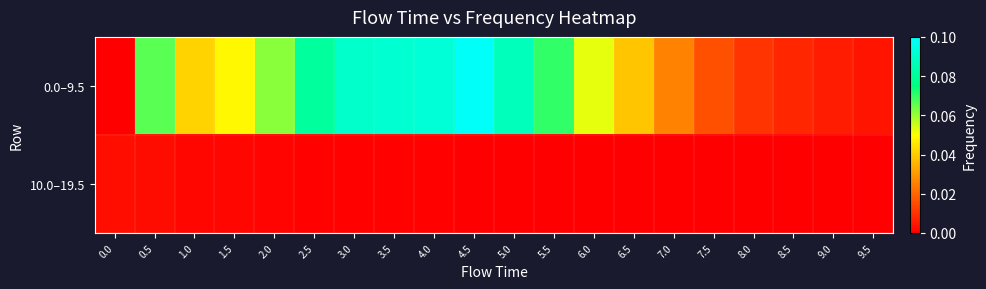

What is the maximum value shown in the chart?

0.1